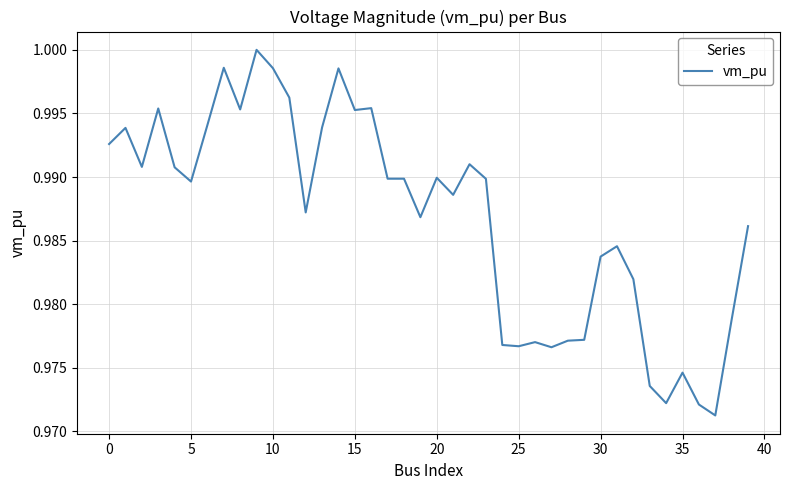

How many lines are shown in the chart?

1